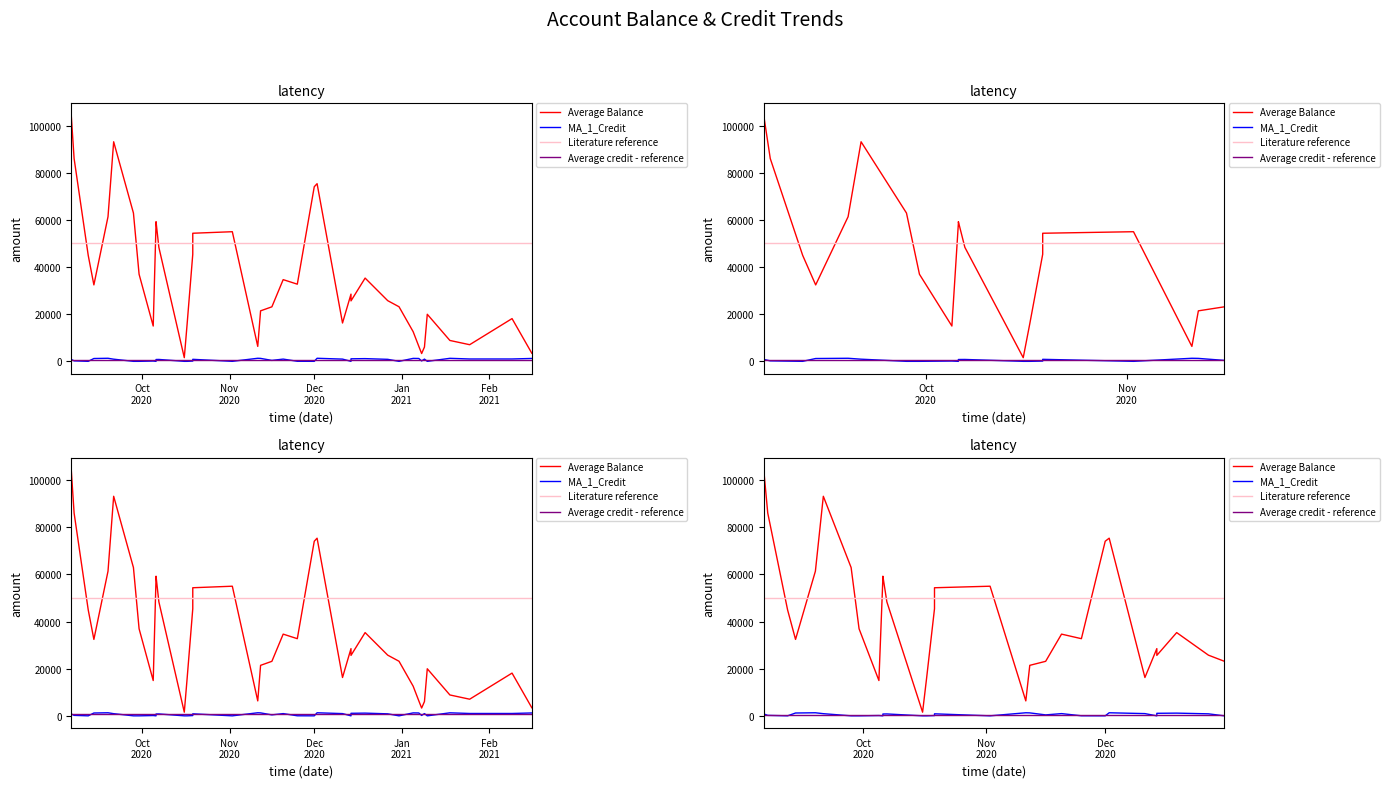

What is the average value of the Balance series?

35153.9